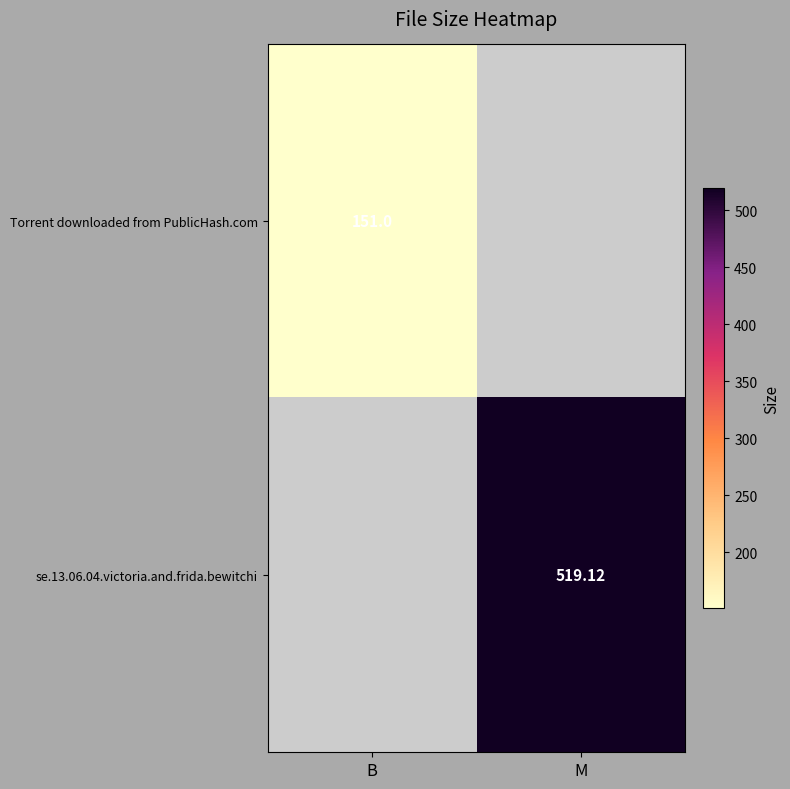

Rank the series by their maximum value, from lowest to highest.

Torrent downloaded from PublicHash.com, se.13.06.04.victoria.and.frida.bewitchi